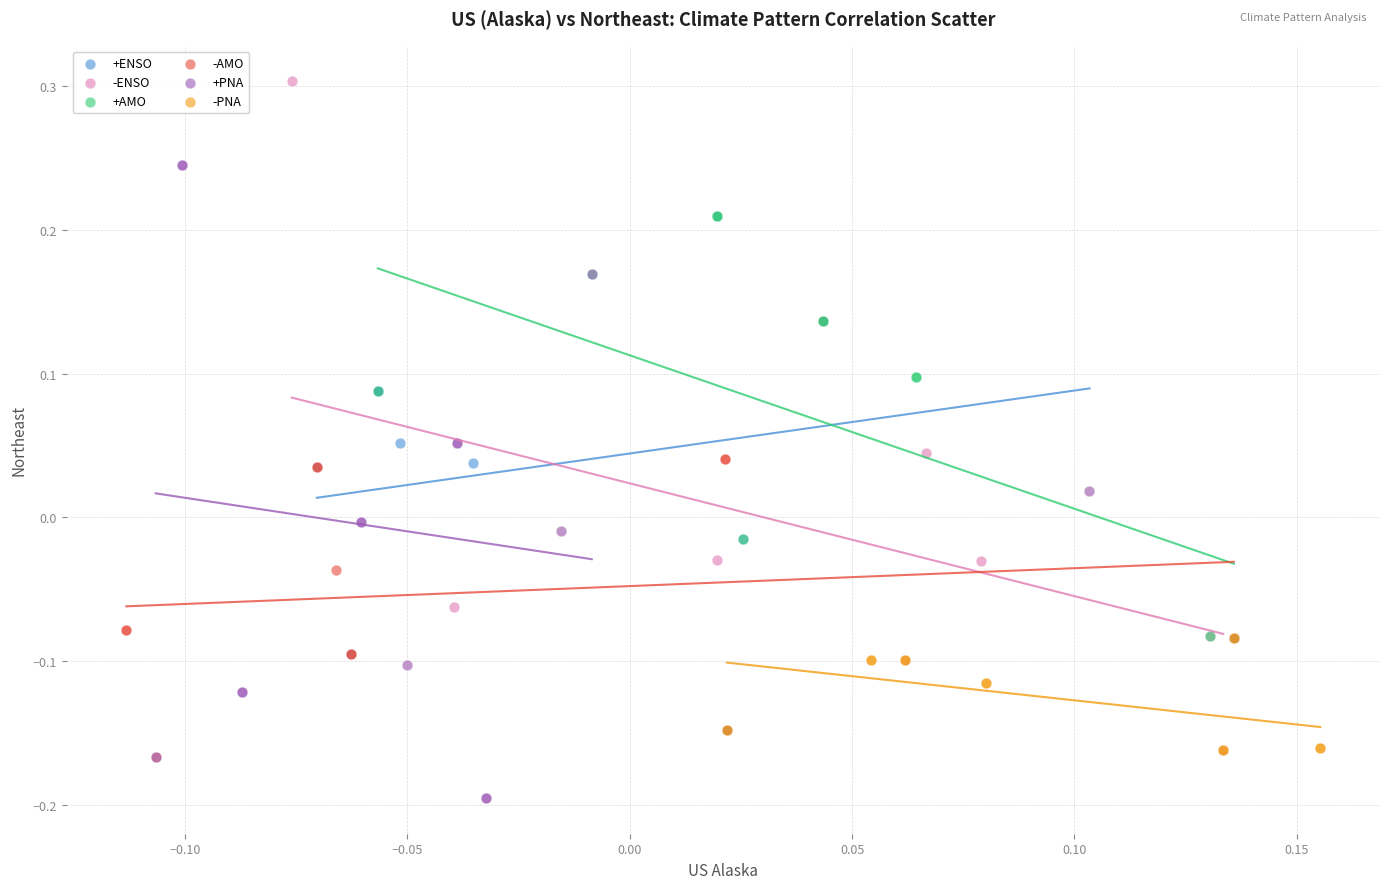

Which series reaches the maximum Y coordinate?

-ENSO